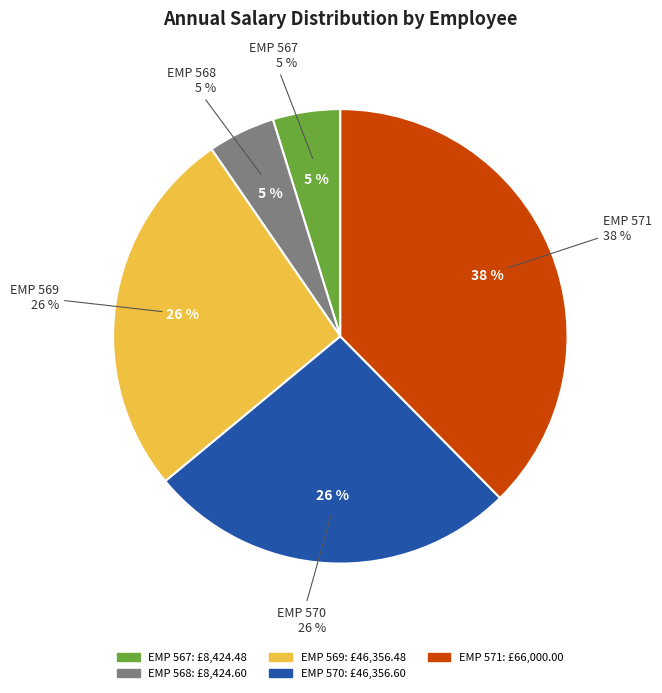

Between EMP 571 and EMP 567, which is larger?

EMP 571